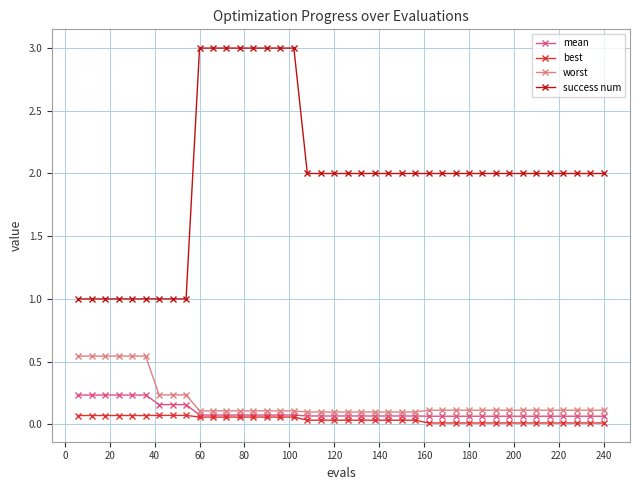

Which series has the widest spread of values?

success num